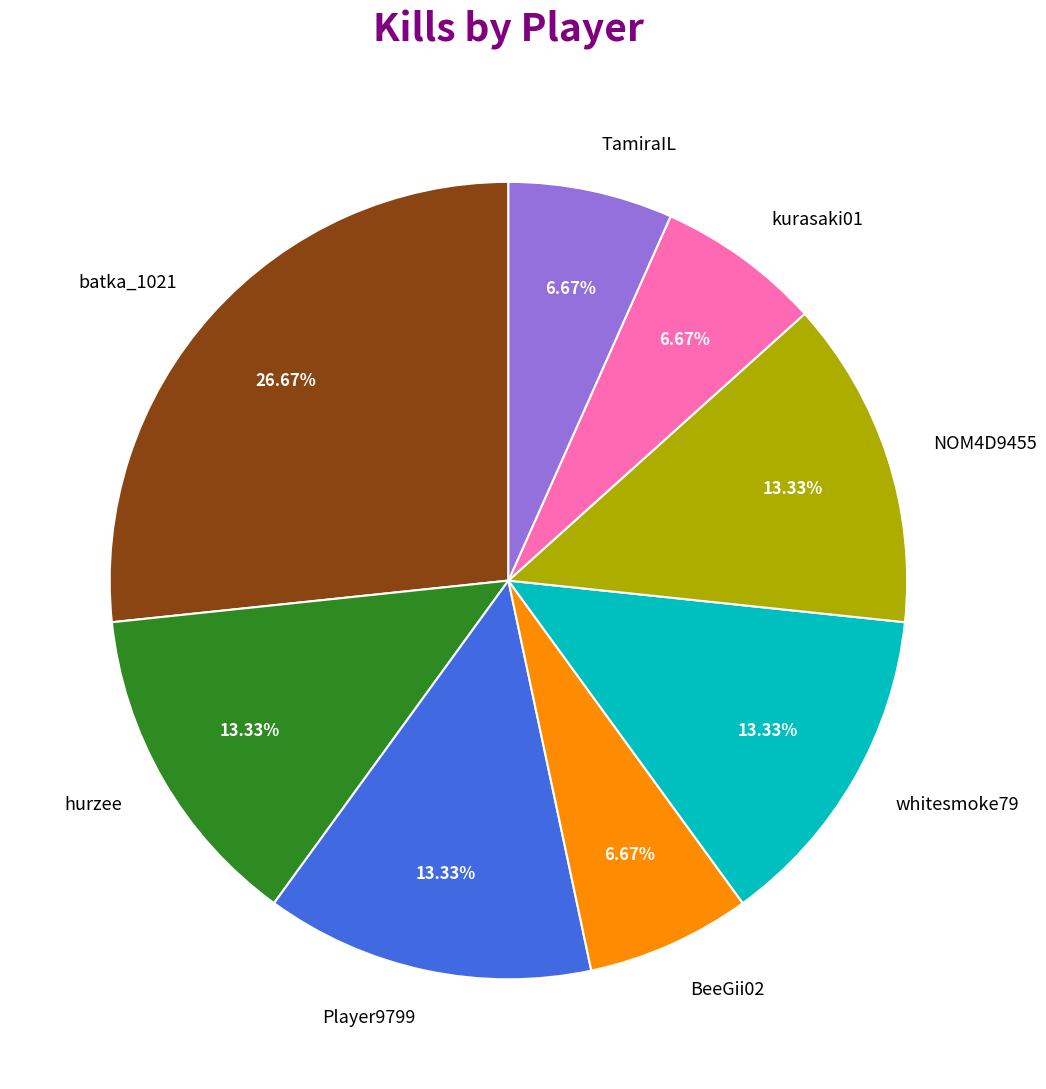

Does whitesmoke79 account for over 50% of the chart?

No